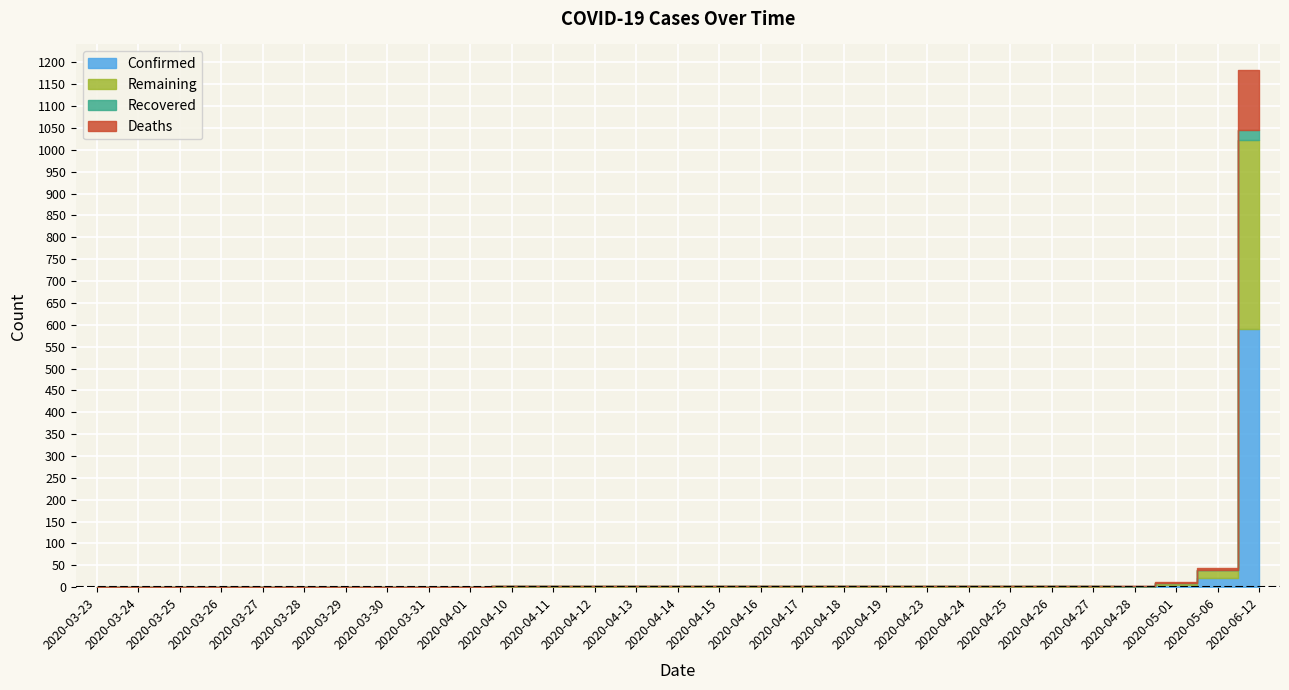

Between 2020-04-17 and 2020-03-30, which is larger?

2020-04-17